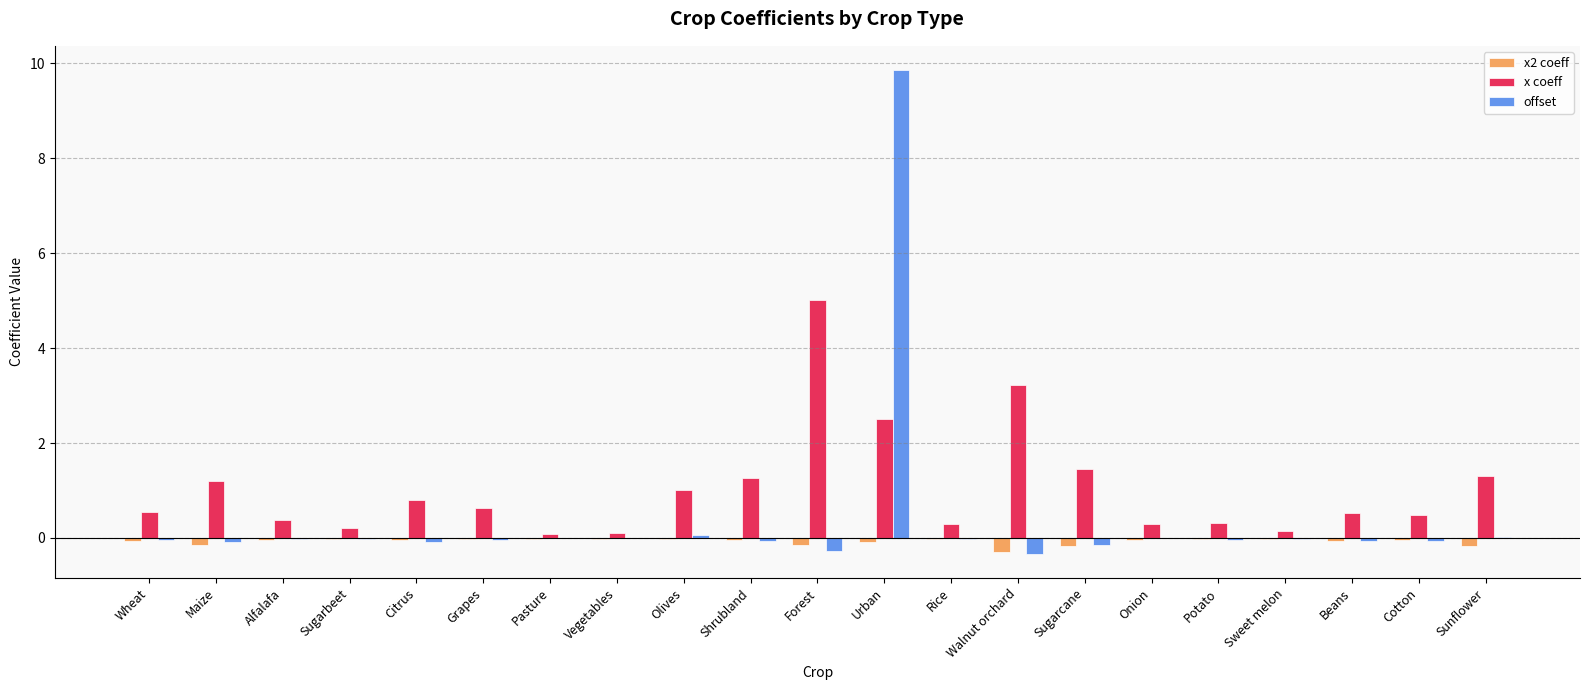

Which category has the highest value across all series?

Urban